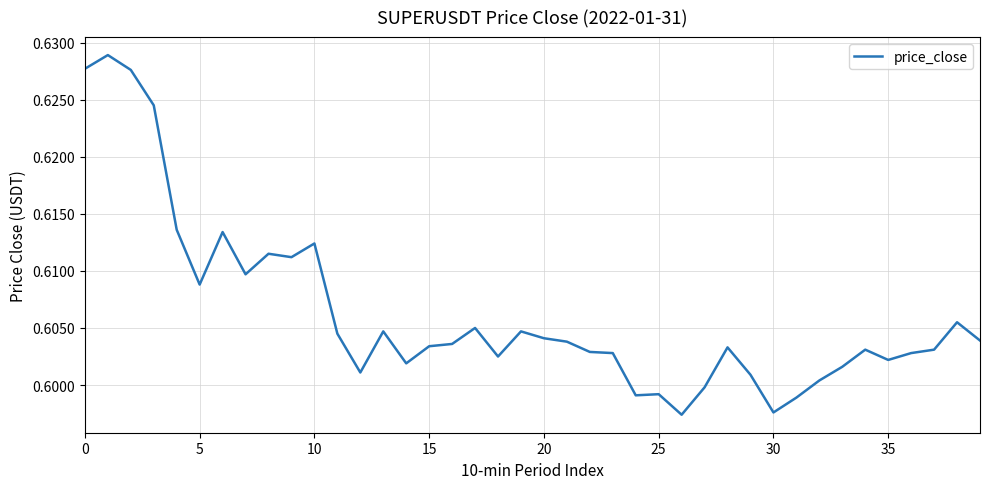

Does the chart display data point markers on the line(s)?

No